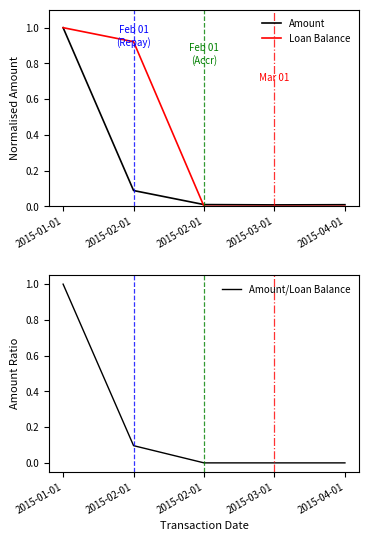

What are all the series names shown in the legend?

Amount, Loan Balance, Amount/Loan Balance